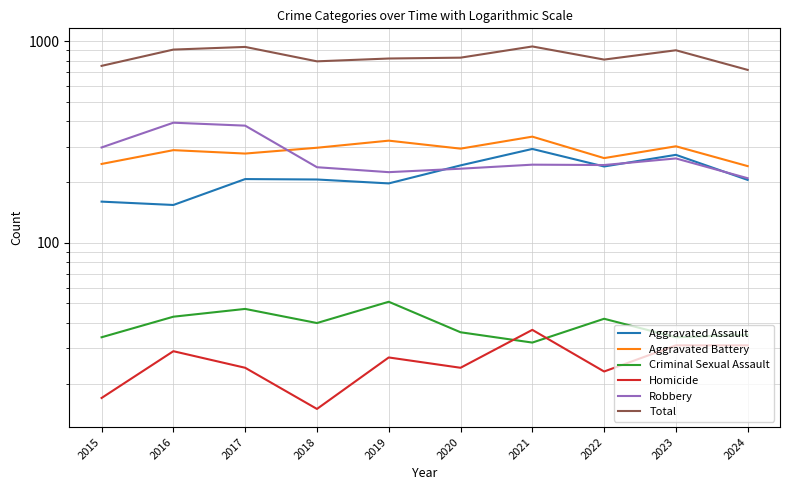

What is the smallest value displayed?

15